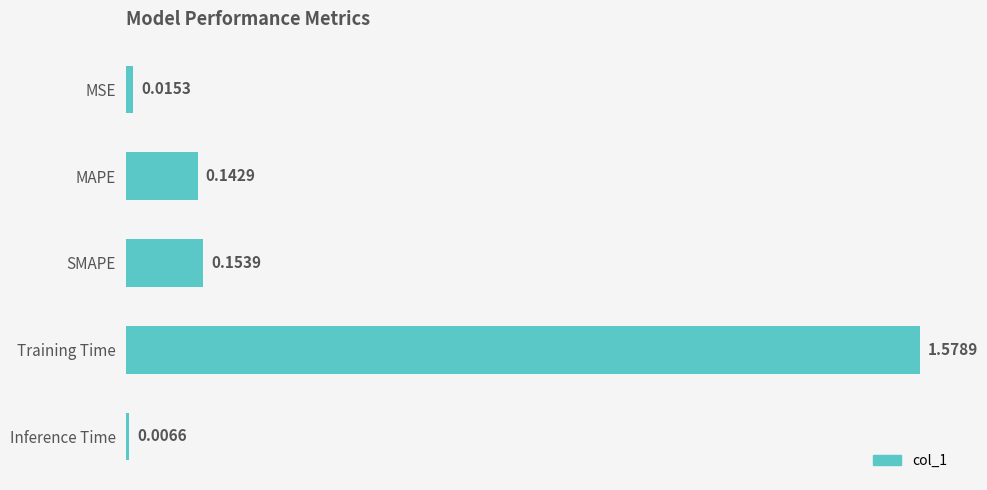

What is the sum of all values?

1.9